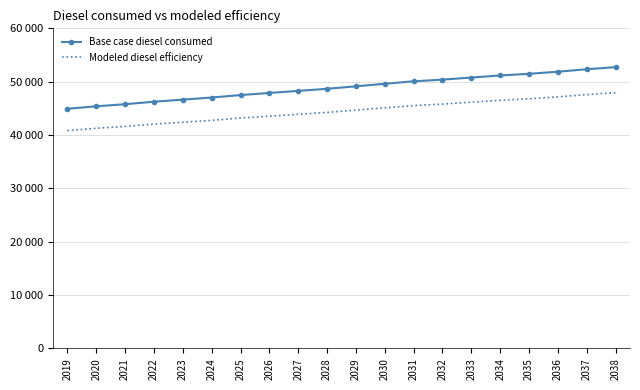

What are all the series names shown in the legend?

Base case diesel consumed, Modeled diesel efficiency